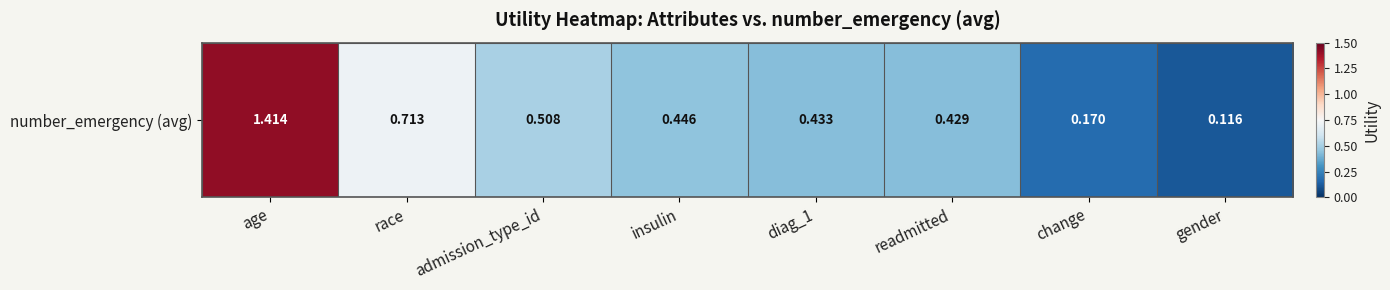

List the labels in order of value, smallest first.

gender, change, readmitted, diag_1, insulin, admission_type_id, race, age